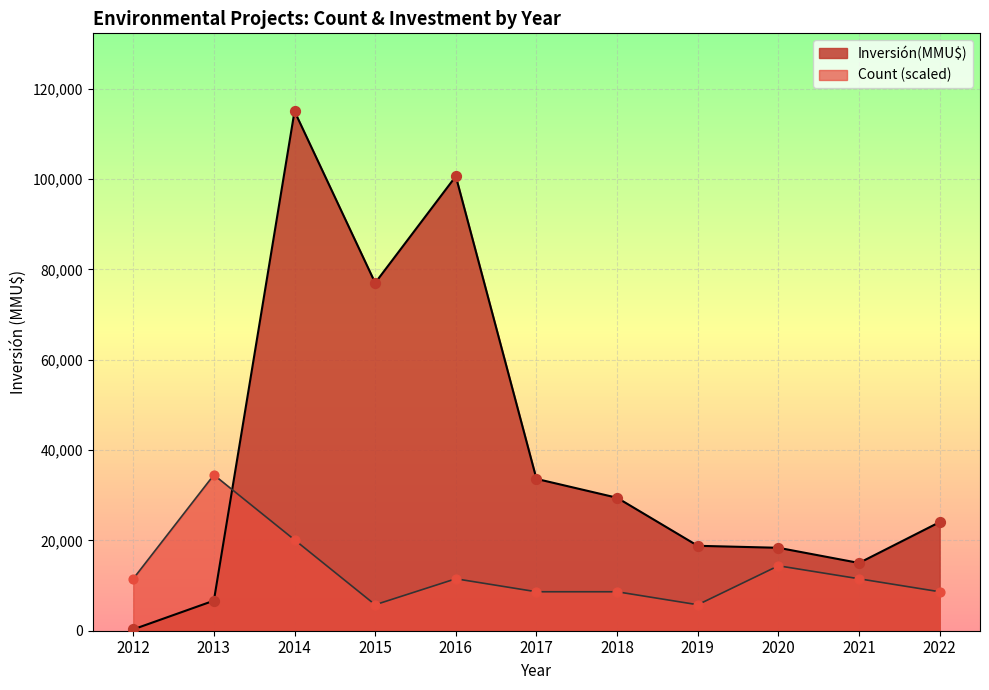

At how many categories does at least one series exceed 22955?

7